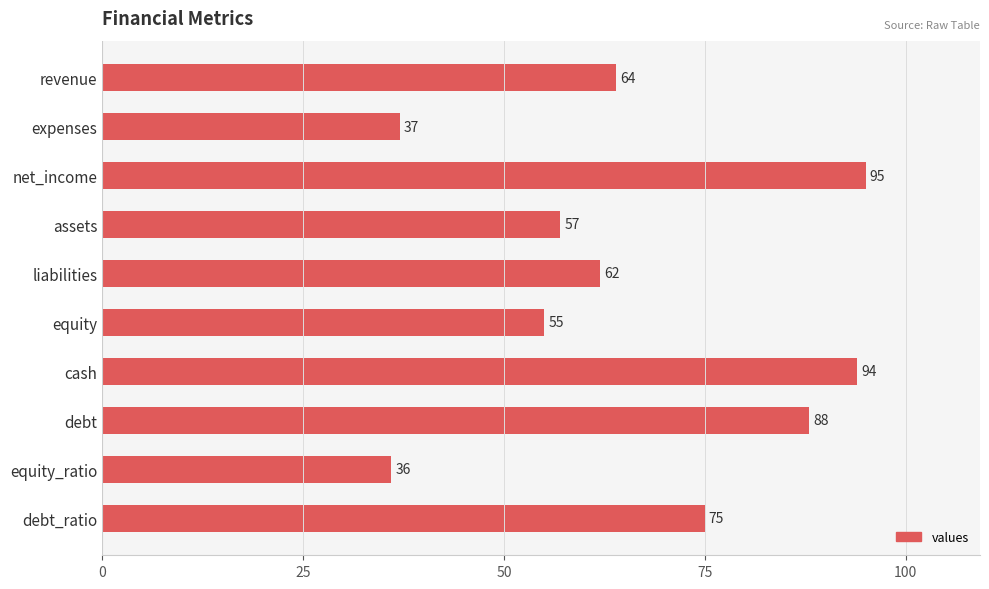

Reading bottom to top, what are all the values shown in this chart?

debt_ratio=75	equity_ratio=36	debt=88	cash=94	equity=55	liabilities=62	assets=57	net_income=95	expenses=37	revenue=64